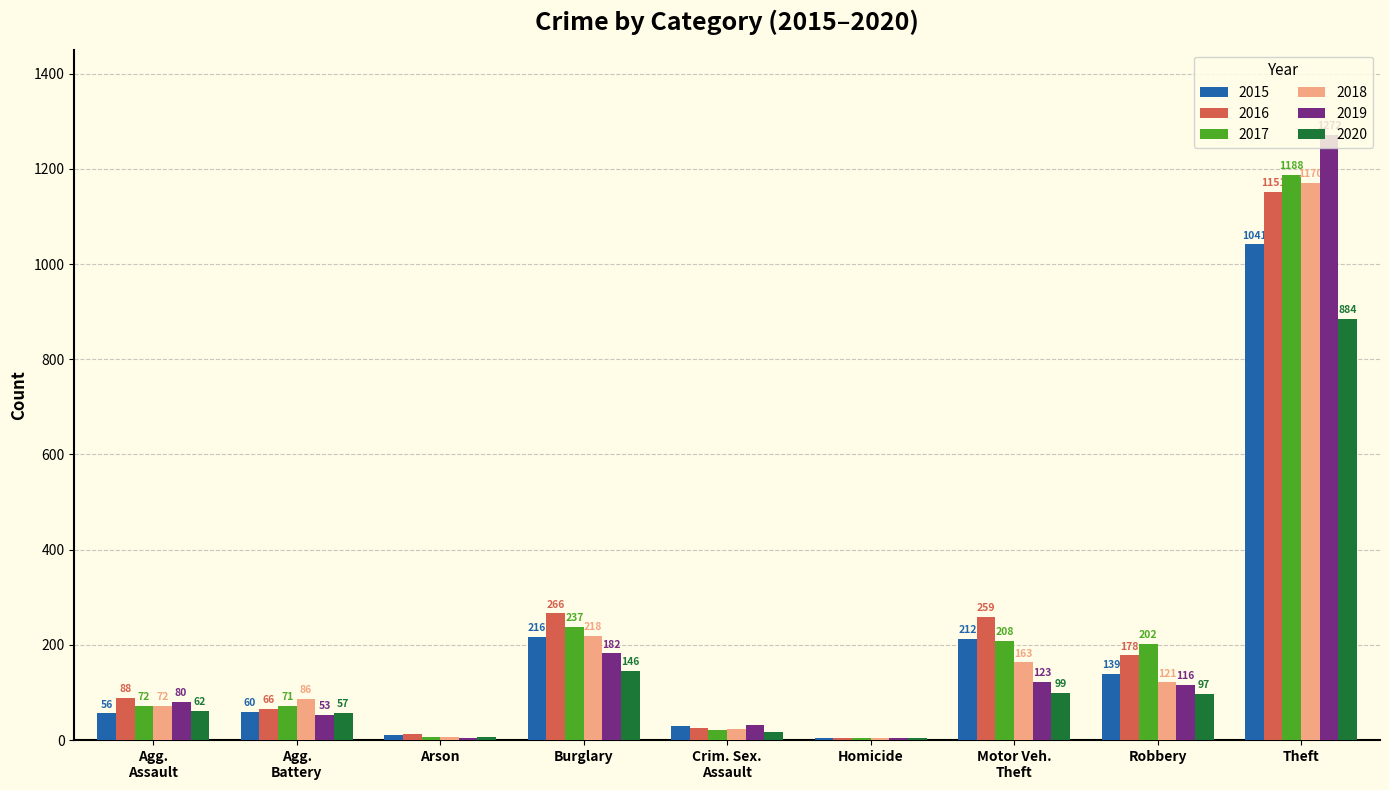

What is the highest value of the 2015 series?

1041